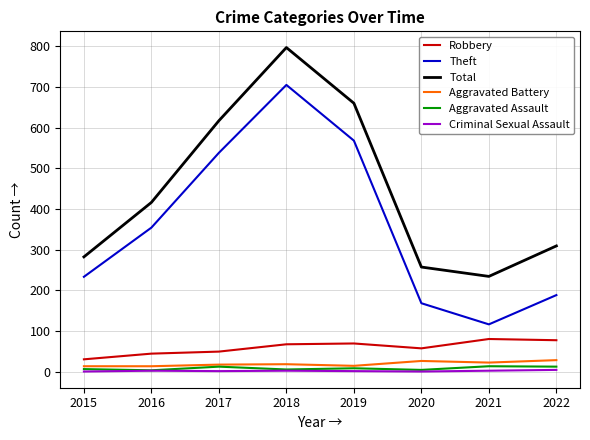

What is the difference between the highest and lowest values at 2017?

616